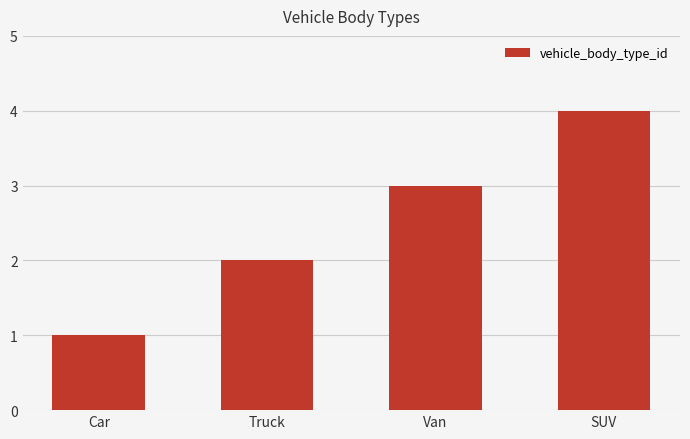

What position from the right is Car?

4